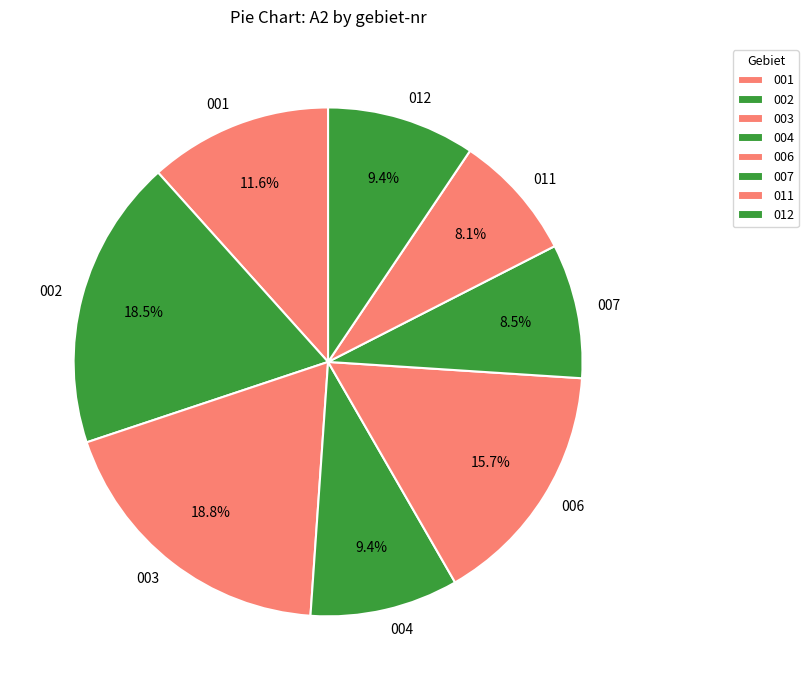

The 001 slice represents 25% of the pie. True or false?

False